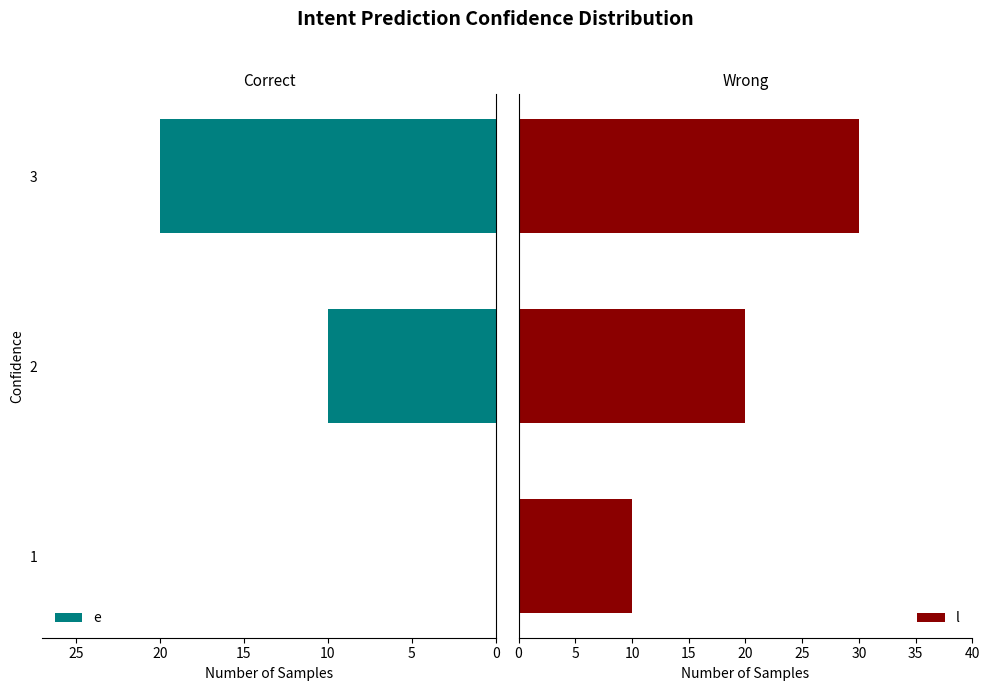

Reading left to right, transcribe all the data shown in this chart.

e: 0	10	20
l: 10	20	30